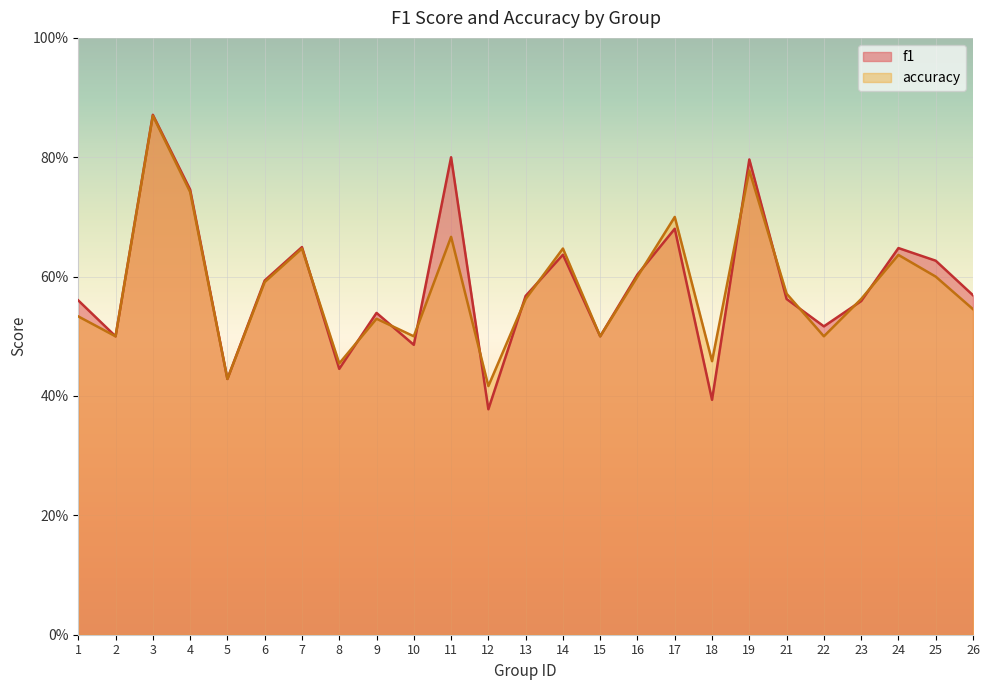

Which category has the highest value across all series?

3